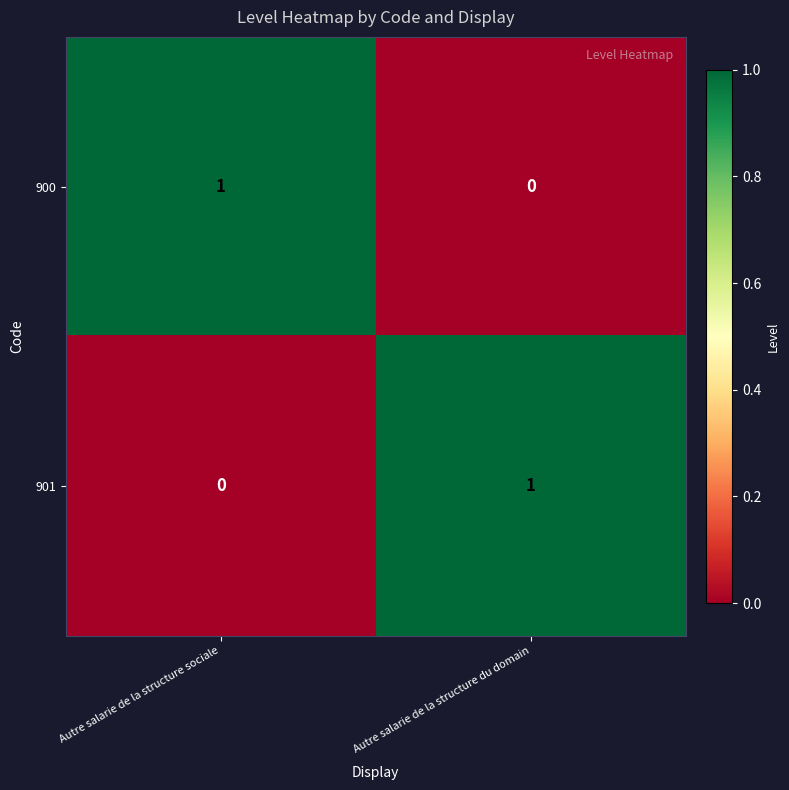

True or false: 901 has a value of 0 at Autre salarie de la structure sociale.

True